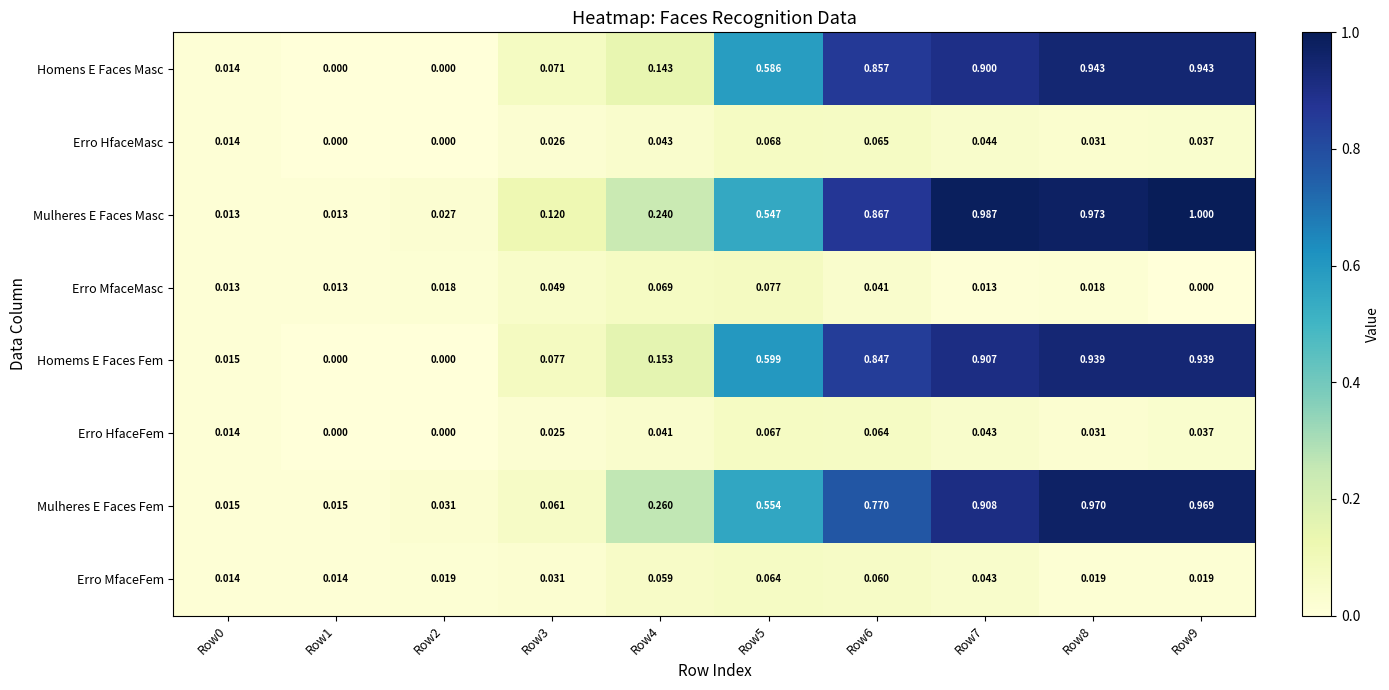

Which series changed the most between Row3 and Row9?

Mulheres E Faces Fem